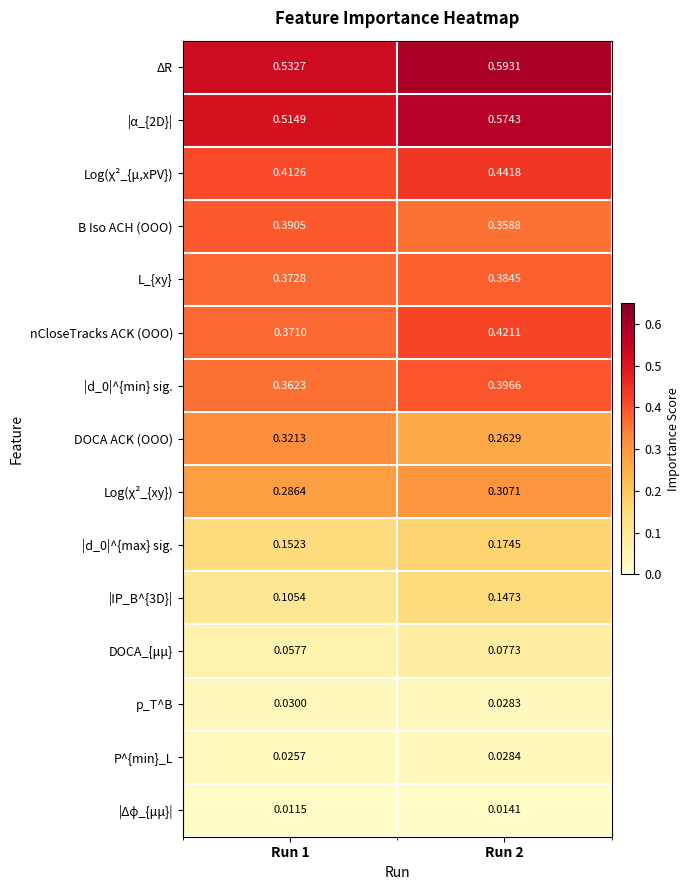

Which series changed the most between Run 1 and Run 2?

ΔR